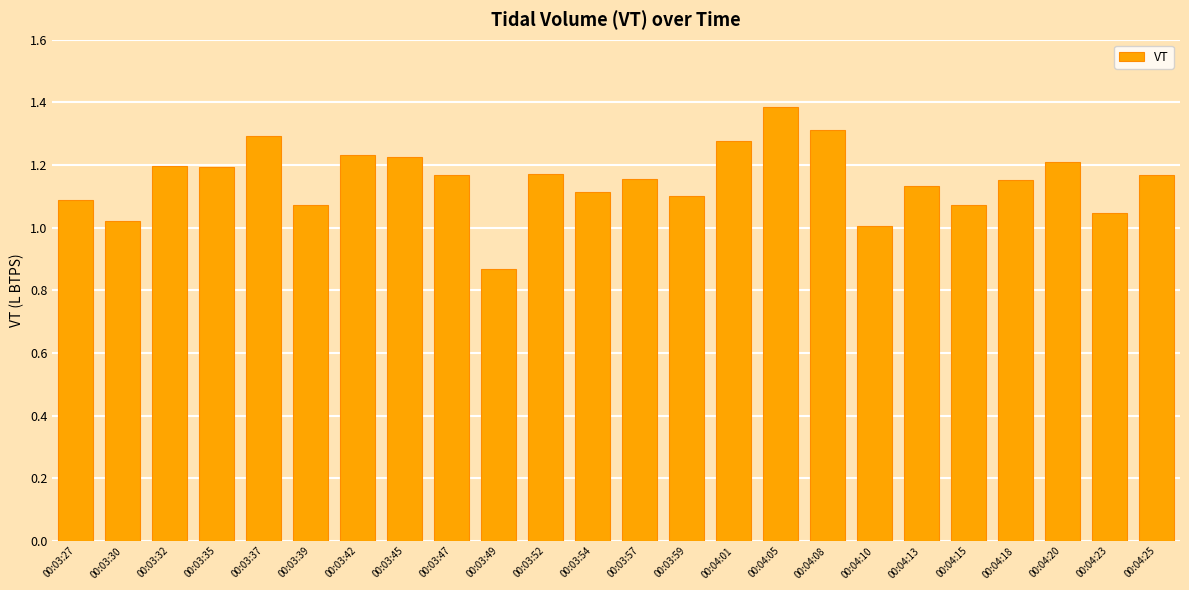

Which category has the lowest value across all series?

00:03:49